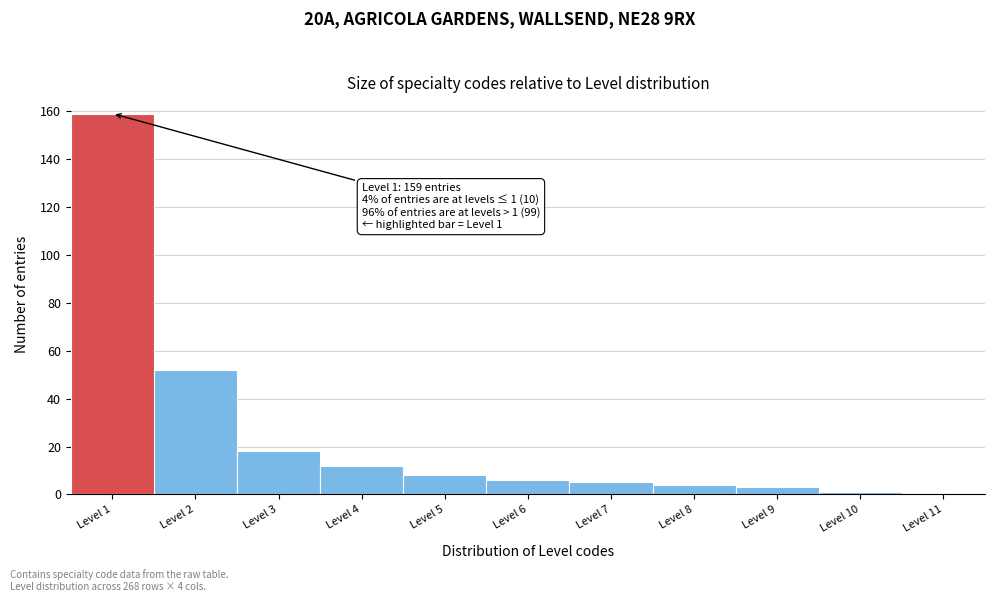

Which range on the x-axis has the tallest bar?

0.5 to 1.5